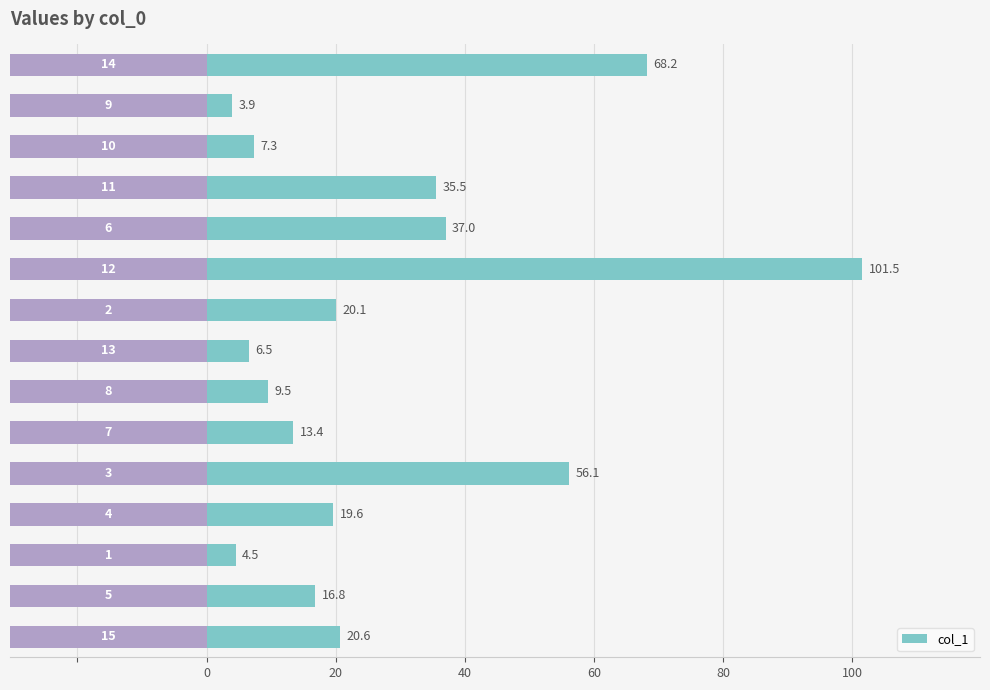

True or false: the data shows 1.8 at 12.

False